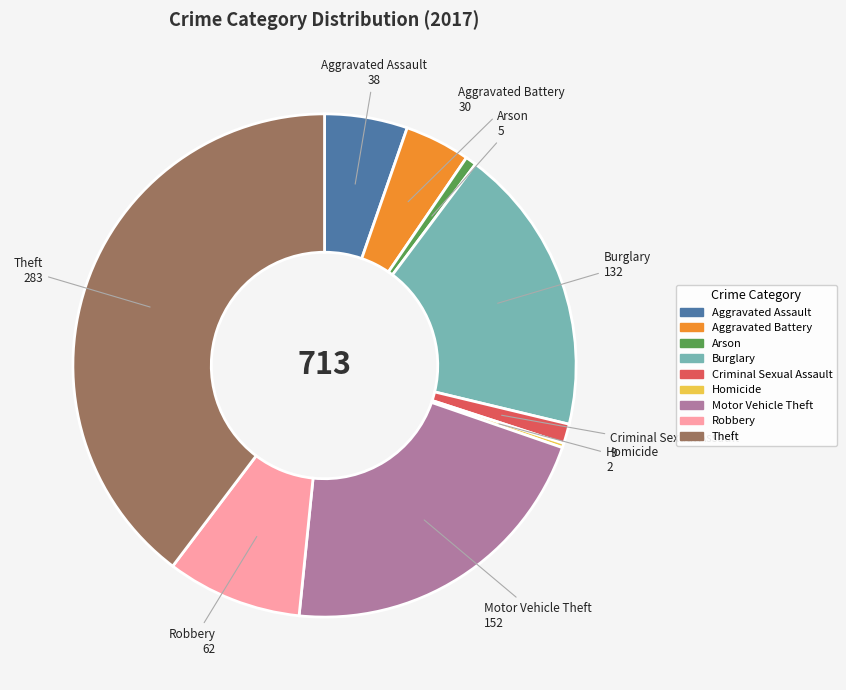

Is it true that Motor Vehicle Theft is 21% of the pie?

True